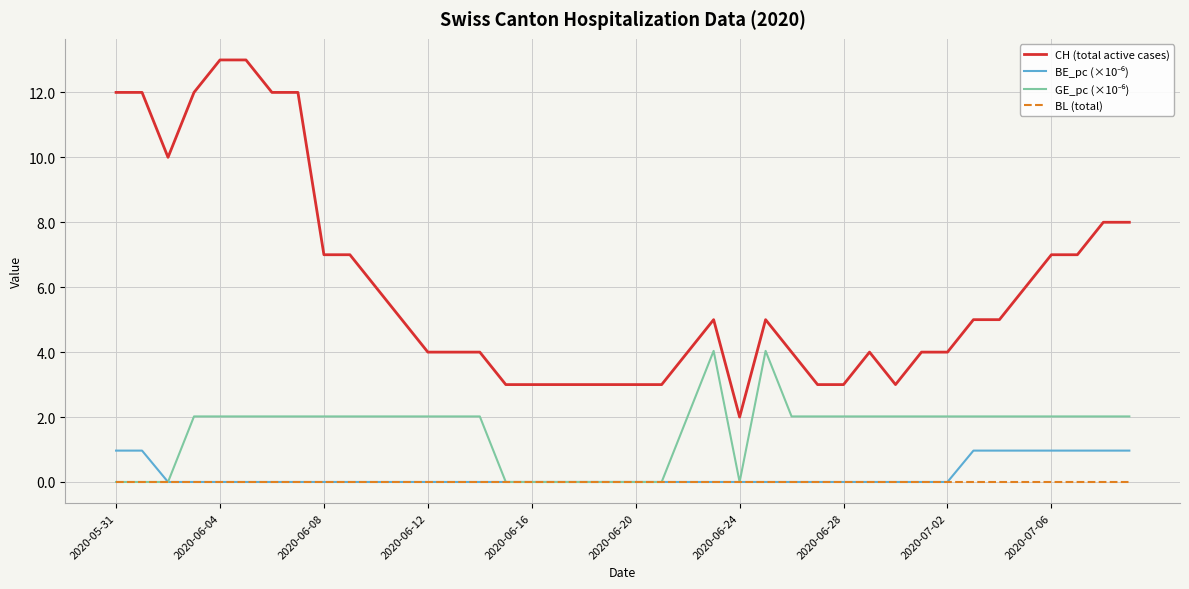

What is the greatest value displayed?

13.0